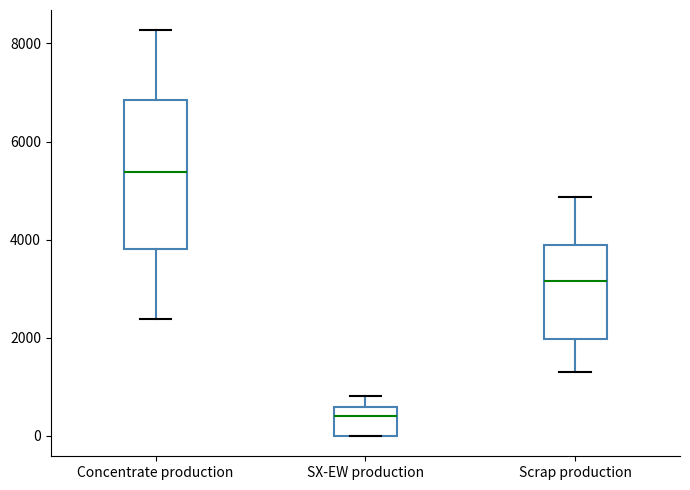

Where is the lower edge of the box for Concentrate production on the y-axis? The values are not printed on the chart, so give them approximately, as read against the axis.

3800